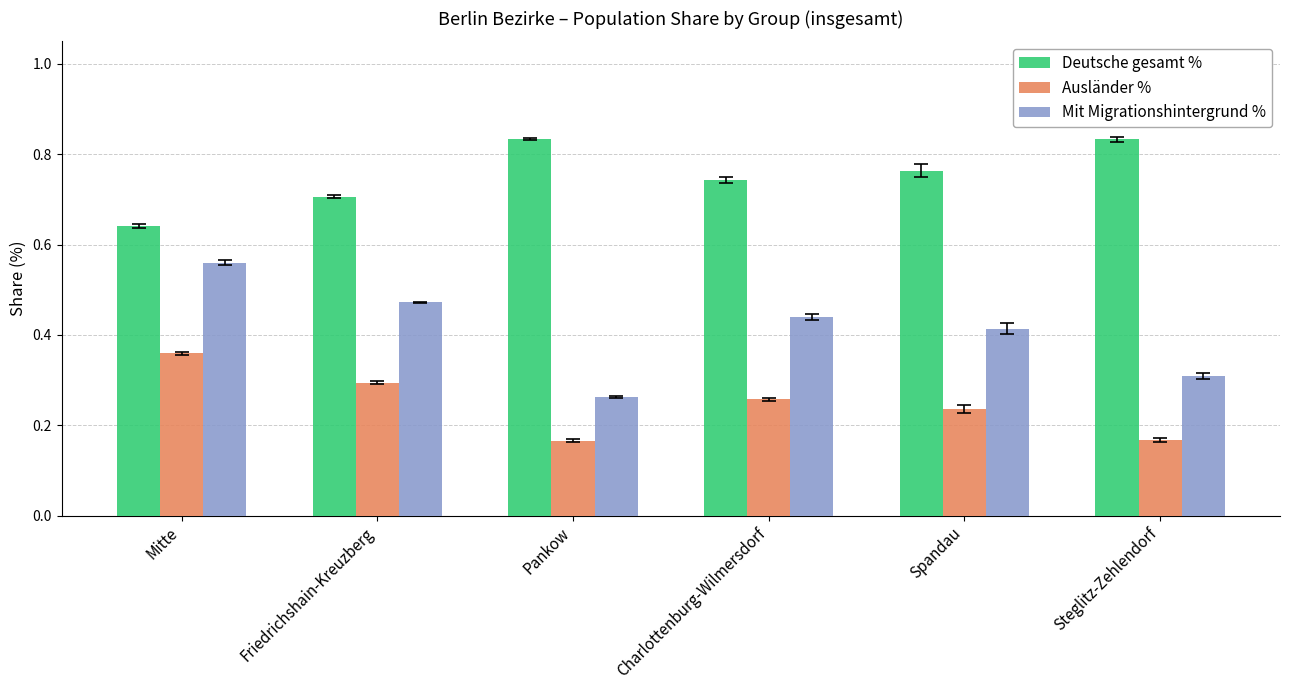

What is the sum of all Deutsche gesamt % values?

4.5